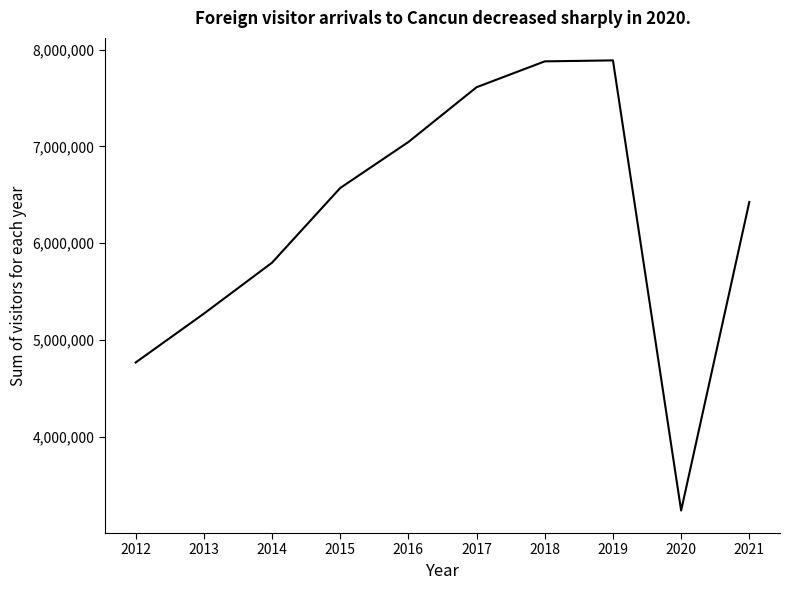

The chart shows a value of 6571006 at 2015. True or false?

True